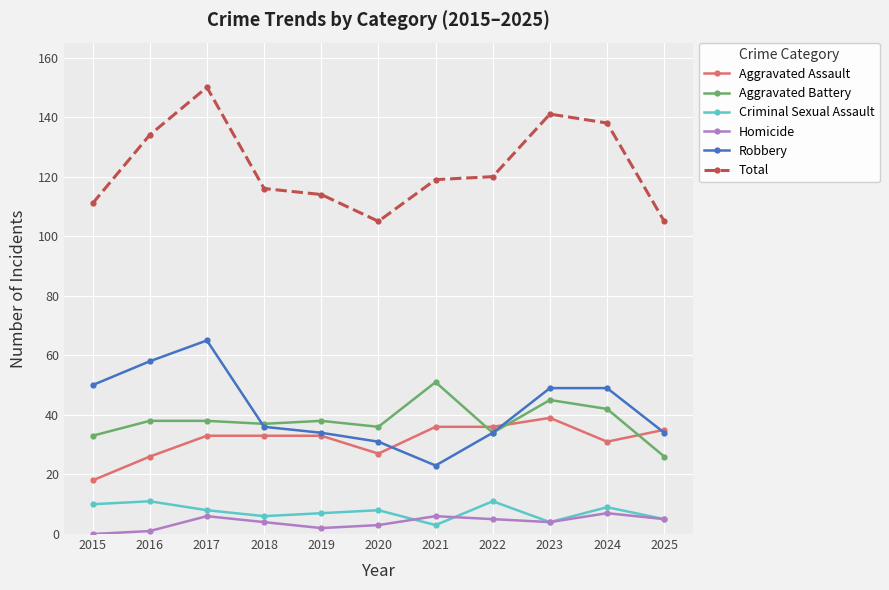

What is the approximate value of Robbery at 2023?

49